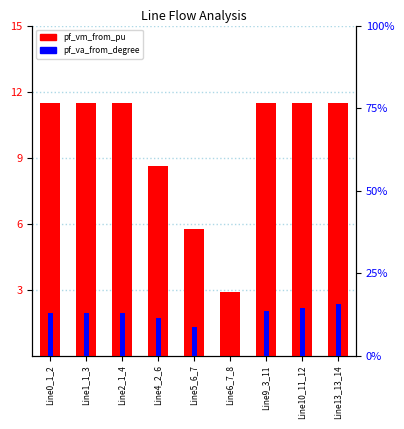

What is the sum of the pf_va_from_degree values at Line6_7_8 and Line9_3_11?

13.6